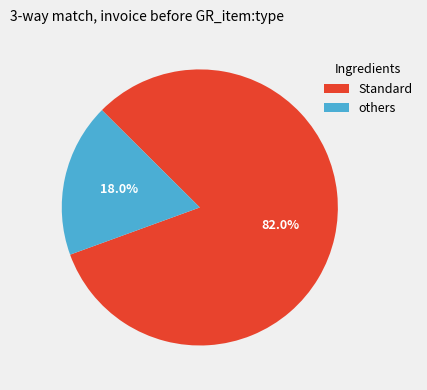

Does any single category account for the majority?

Yes